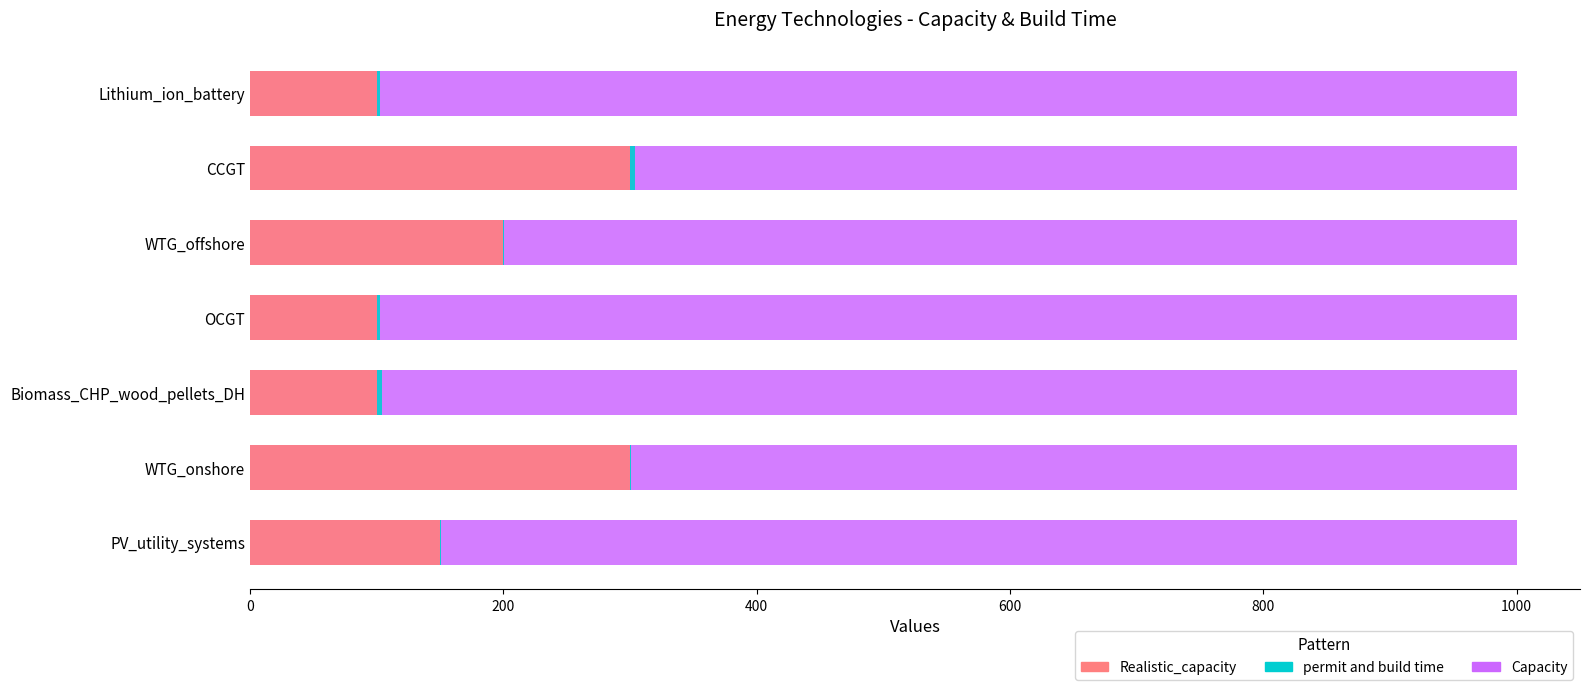

What is the value of the Realistic_capacity bar at the 7th from the left?

100.0